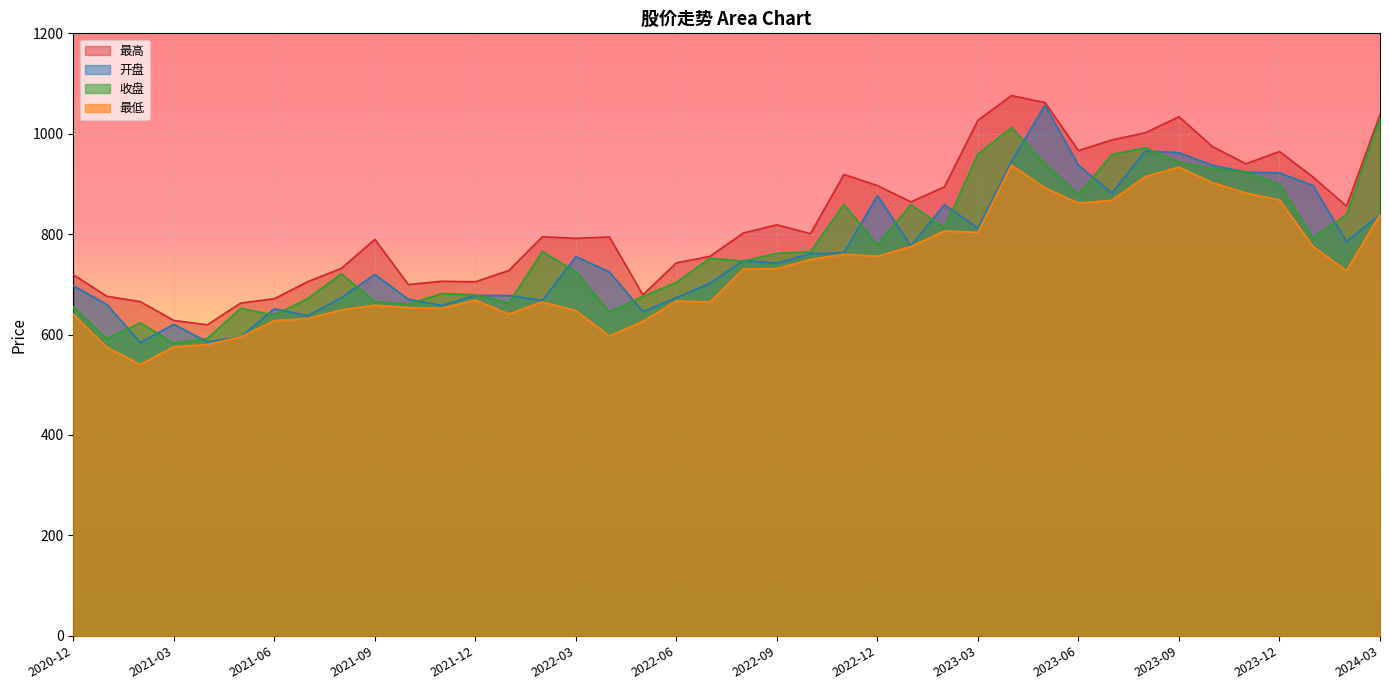

What is the label of the 25th point from the left?

2022-12